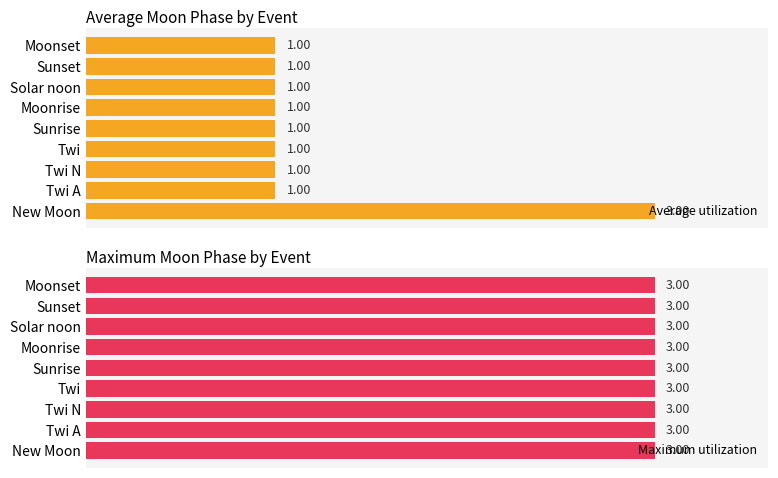

How many series are shown in this chart?

2